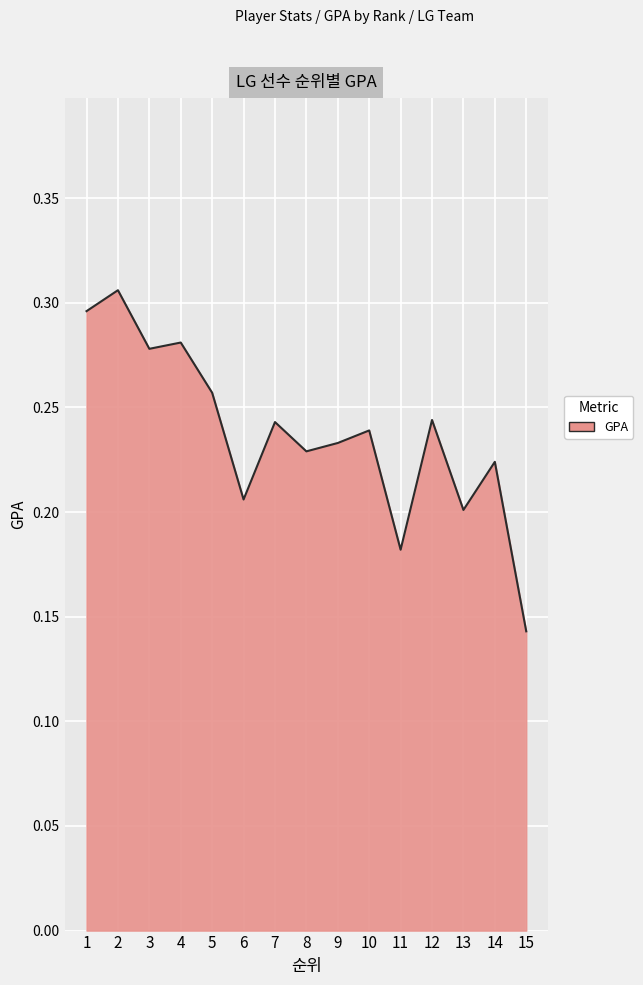

Where is the data nearest to the value 0?

15